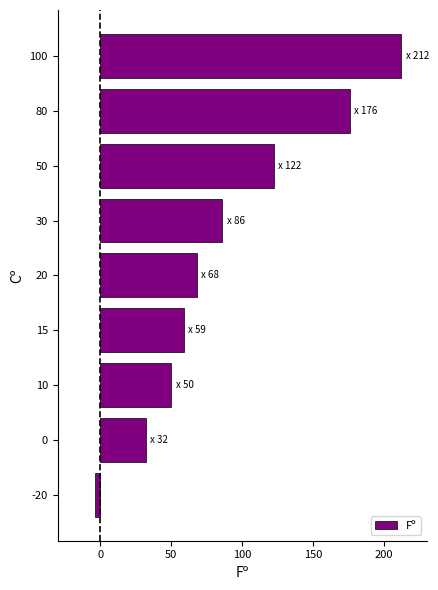

Does the chart contain any negative values?

Yes